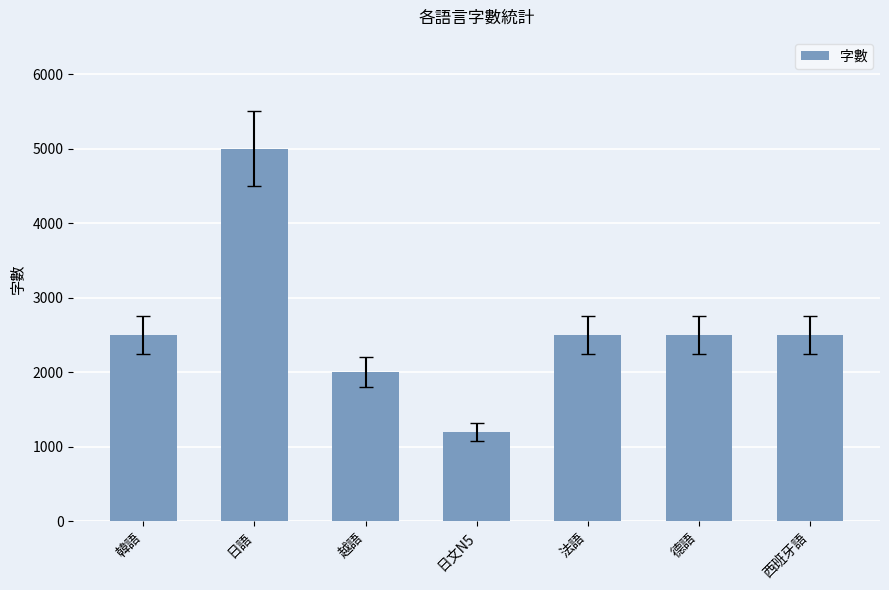

What is the sum of all values?

18200